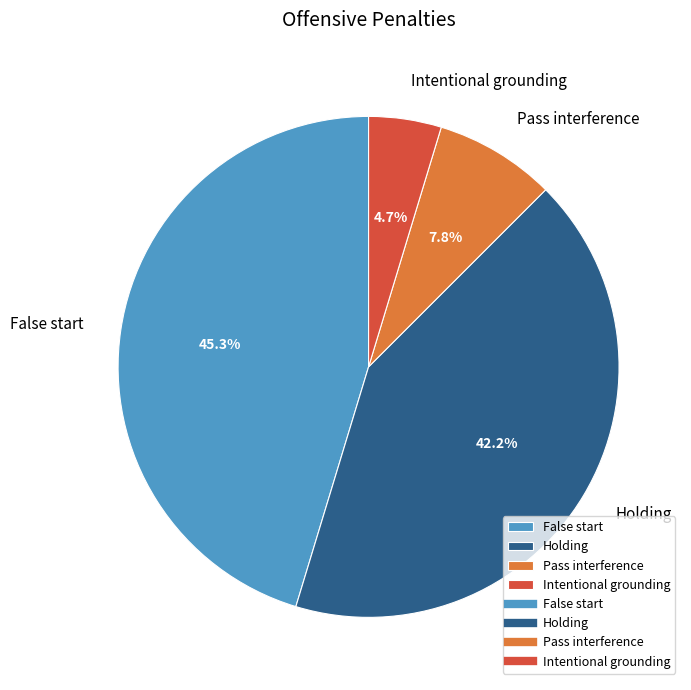

How many segments does this pie chart have?

4